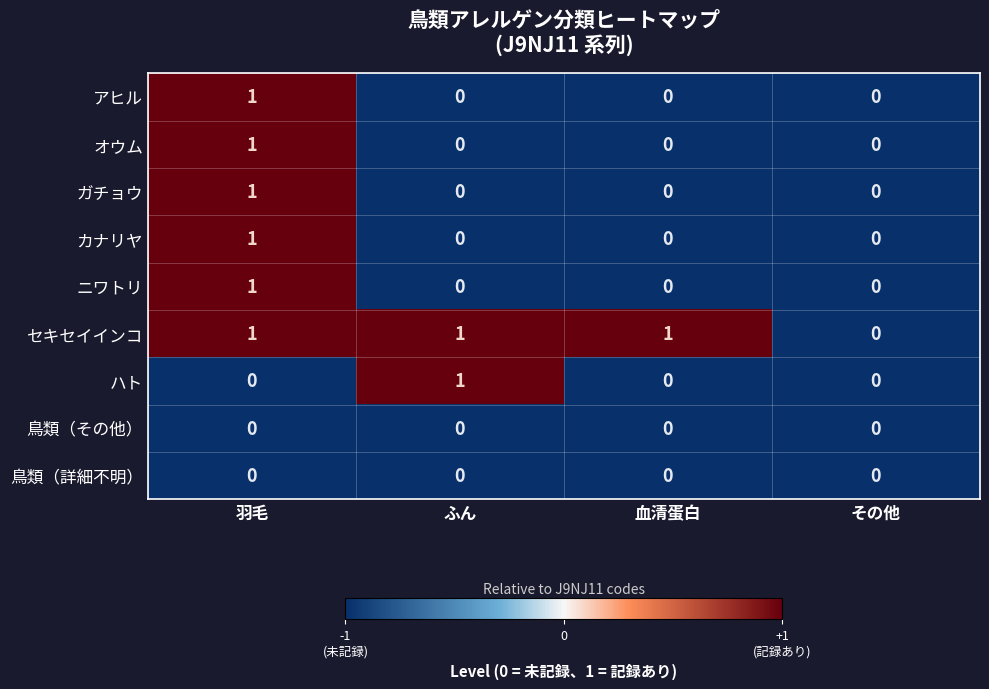

Which series has the largest total across all categories?

セキセイインコ